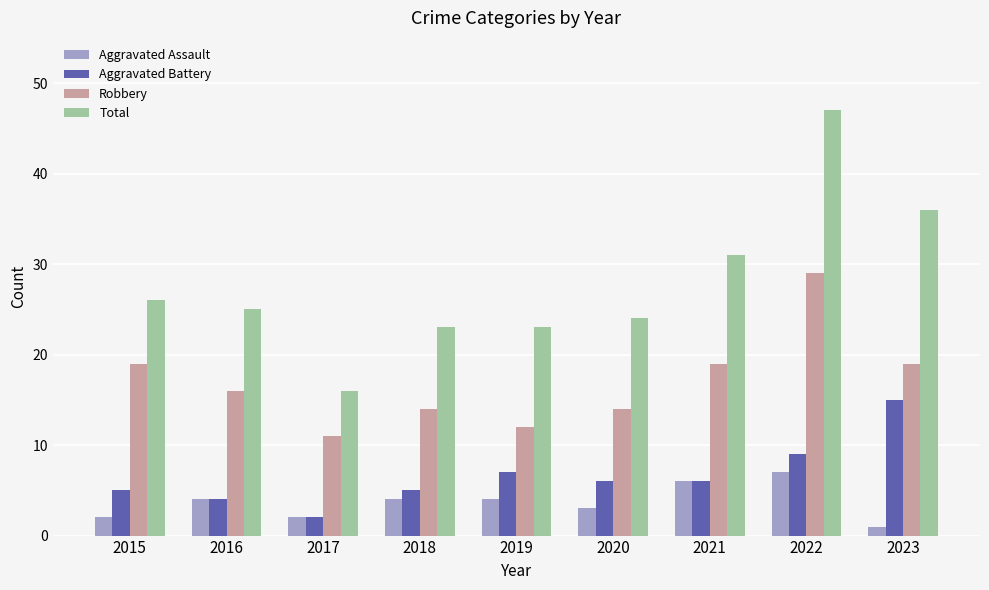

What is the value of the Aggravated Assault bar at the 6th from the left?

3